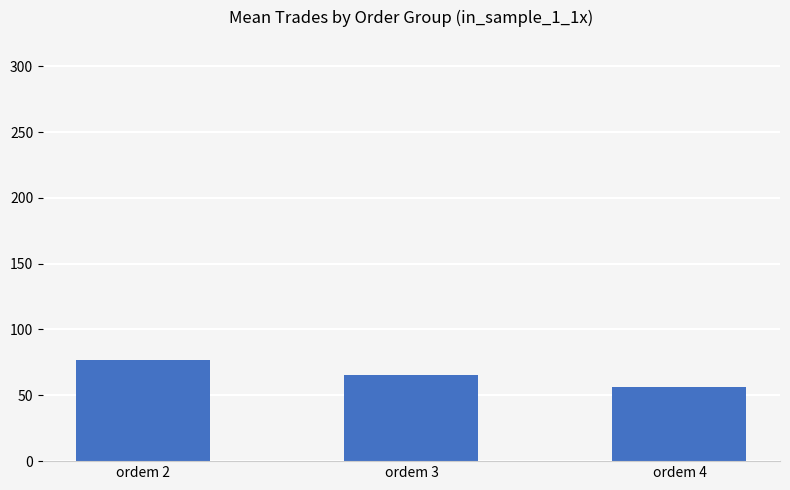

At which category does the chart reach its minimum across all series?

ordem 4